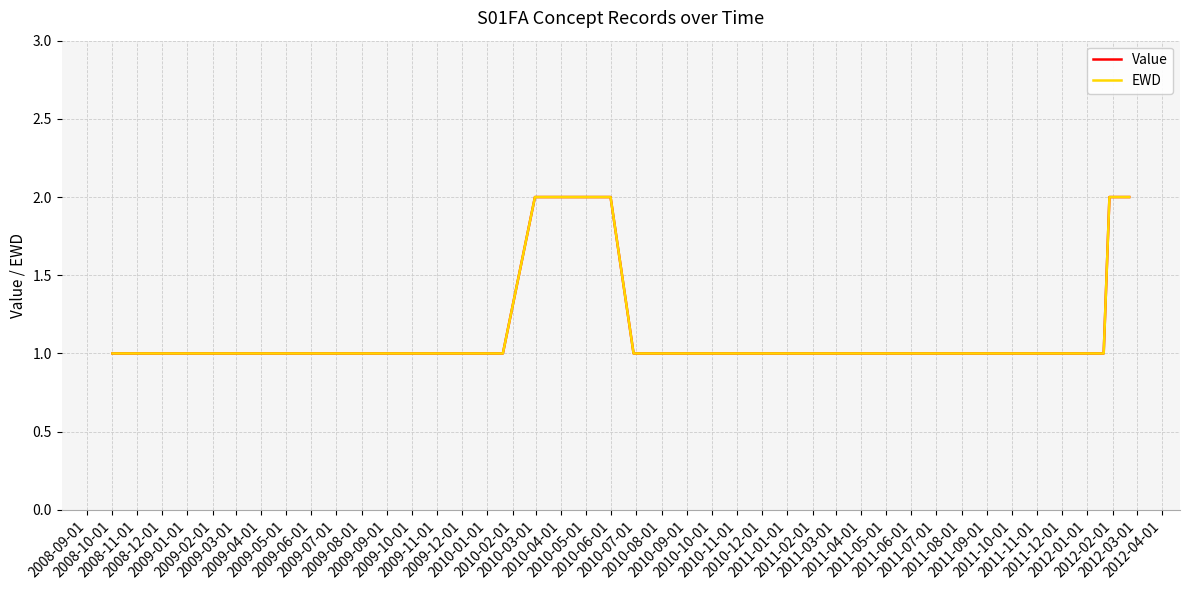

What is the greatest value displayed?

2